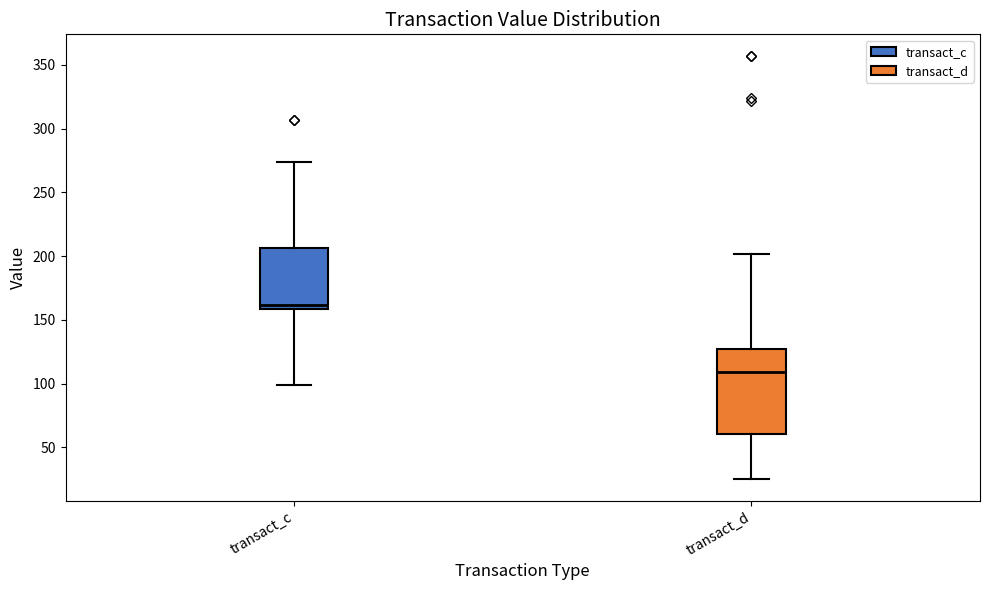

Which box is the tallest, from its lower edge to its upper edge?

transact_d